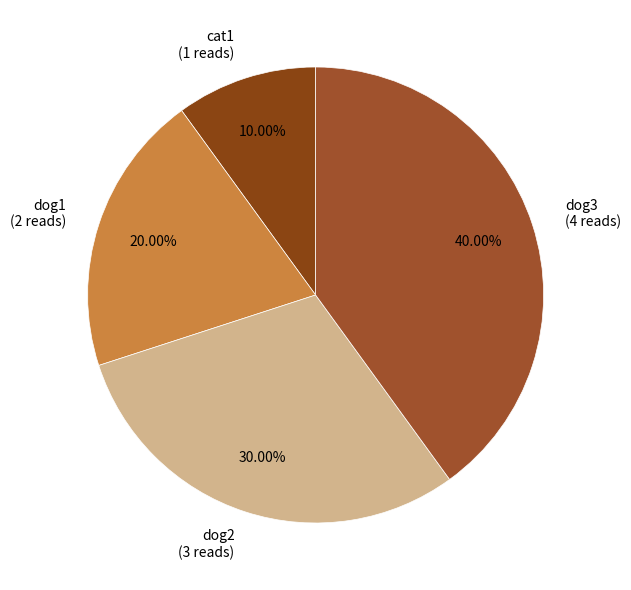

Which category has the biggest portion of the pie?

dog3